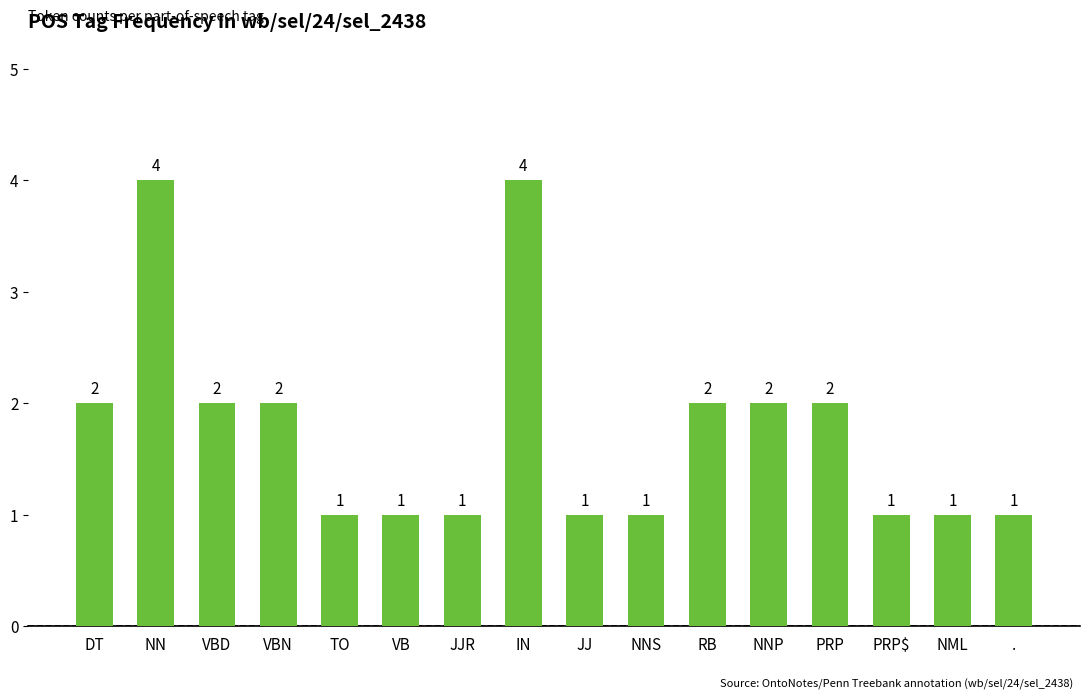

How many values are between 1 and 2?

14